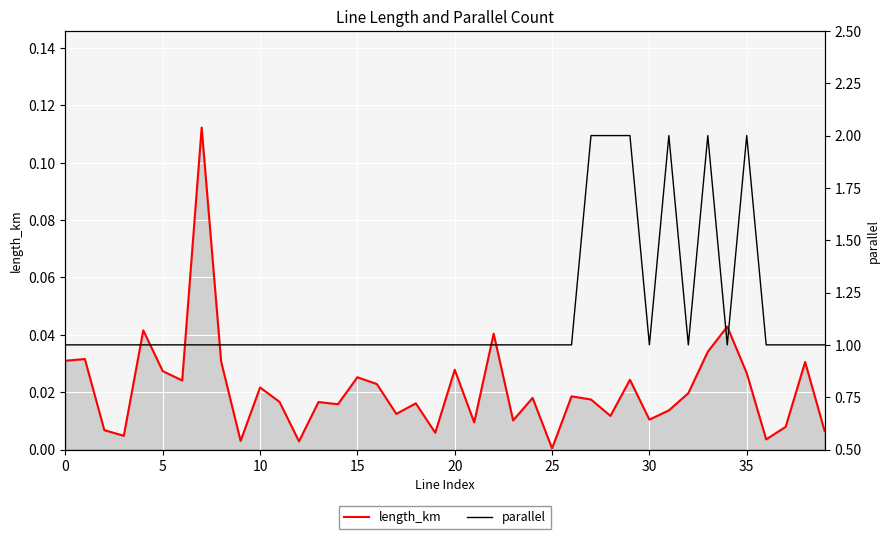

List the series in order of their peak value, lowest first.

length_km, parallel